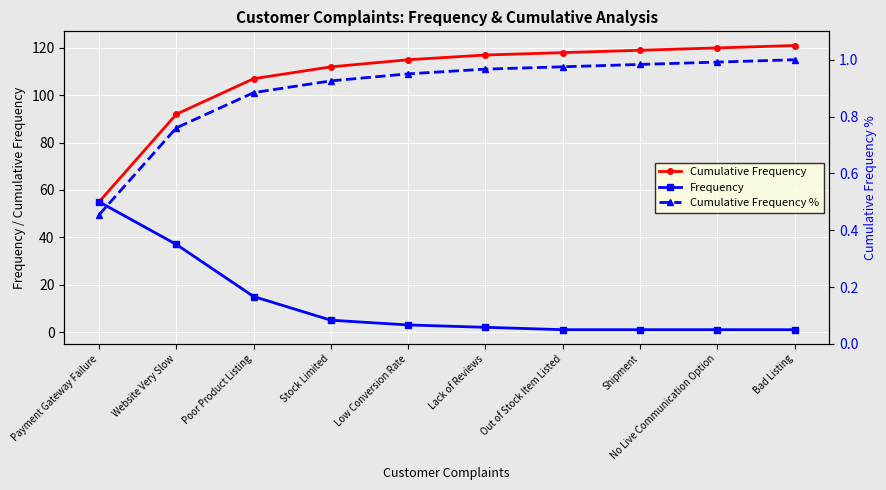

What is the difference between the highest and lowest values at Out of Stock Item Listed?

117.0